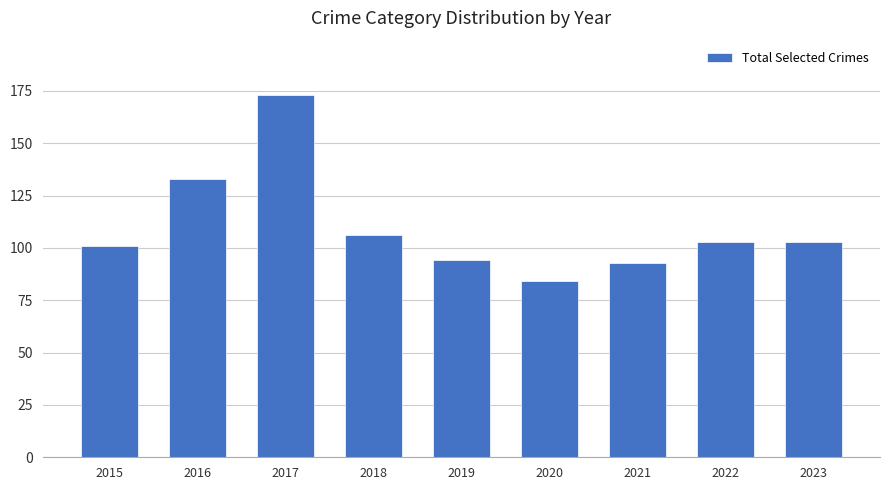

Approximately how many times larger is the value at 2019 compared to 2016?

0.7